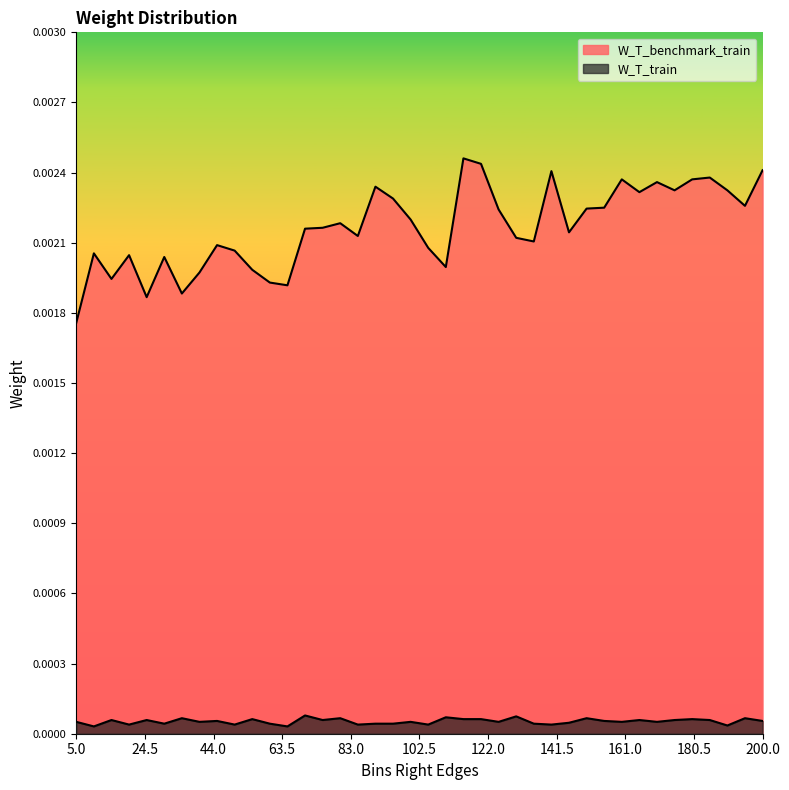

Is it true that W_T_benchmark_train equals 0.0 at 15?

True